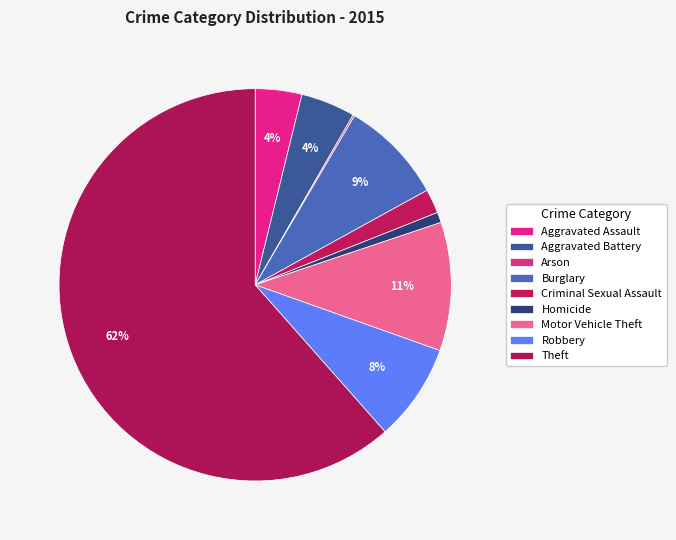

What percentage is the Motor Vehicle Theft slice, to the nearest percent?

11%